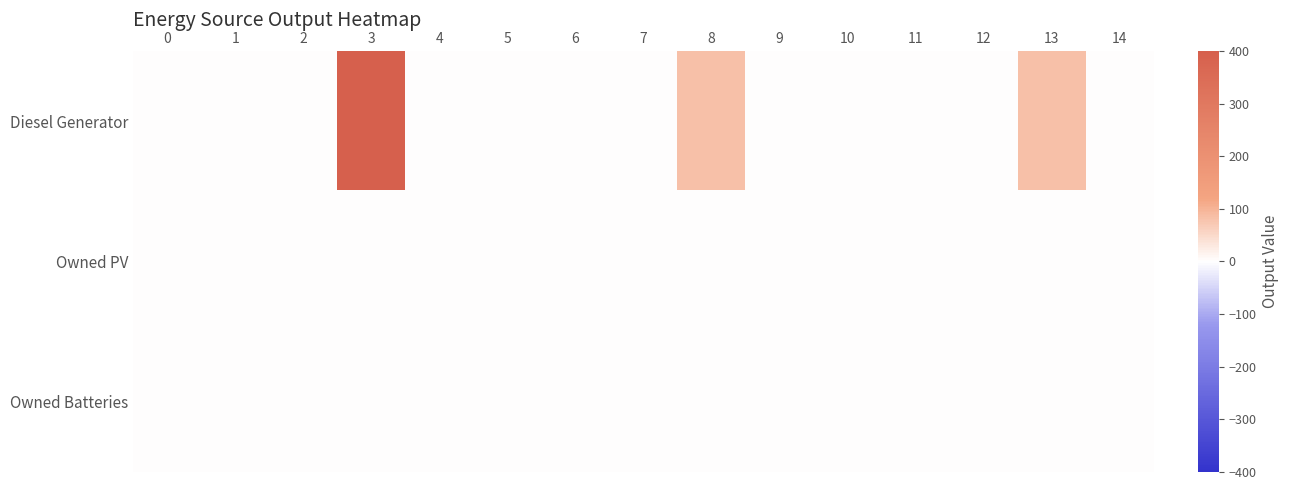

Which series has the largest total across all categories?

Diesel Generator